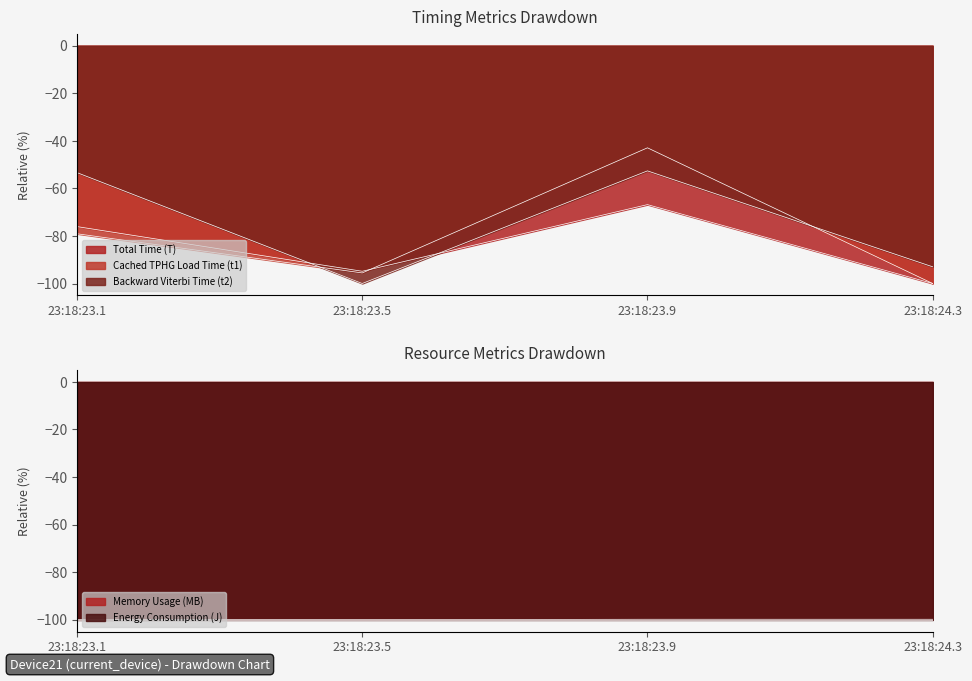

True or false: Memory Usage (MB) has more than 0 interior local peaks.

False